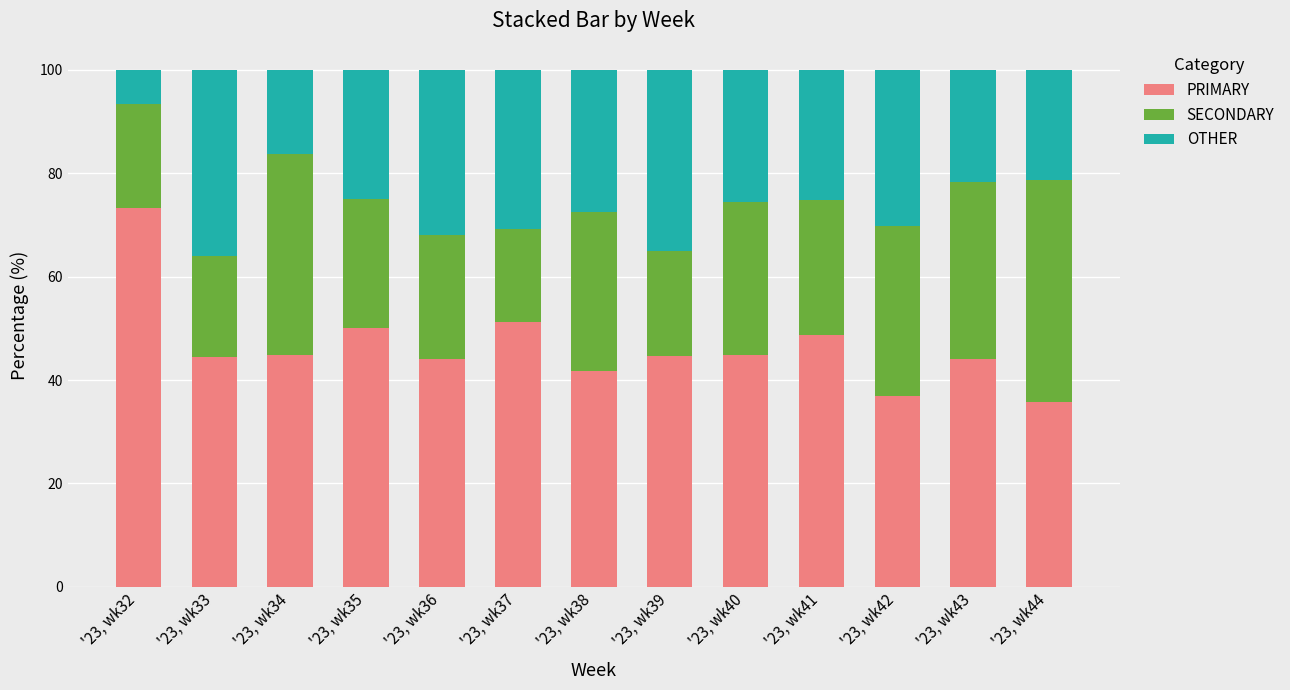

True or false: PRIMARY has a value of 17.7 at '23, wk38.

False